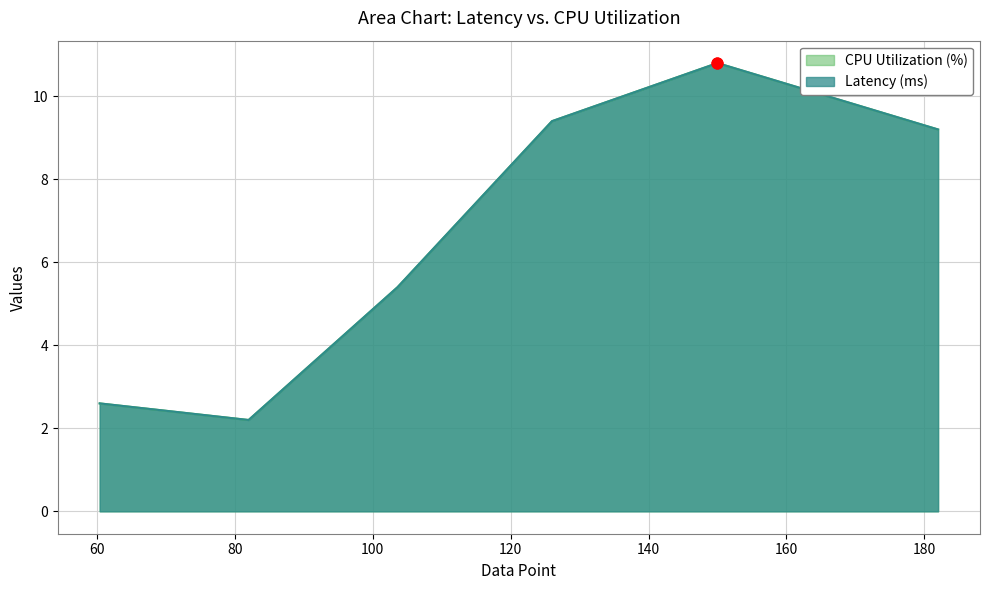

Is the value of Latency (ms) at 182.0 greater than the value of CPU Utilization (%) at 182.0?

No